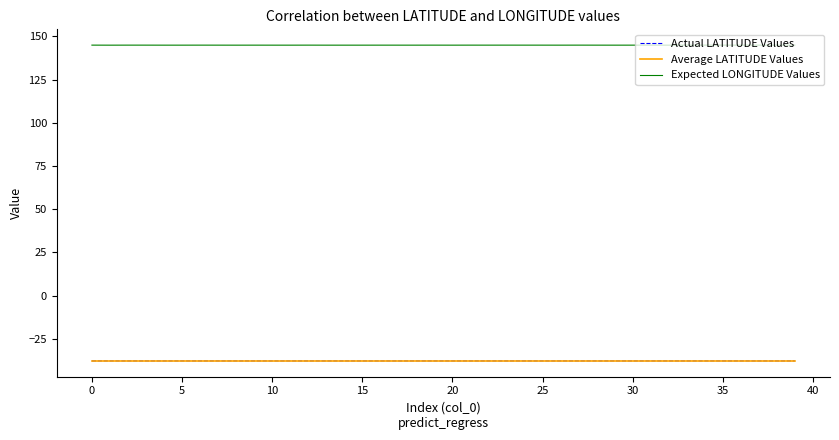

Which series has the largest total across all categories?

Expected LONGITUDE Values